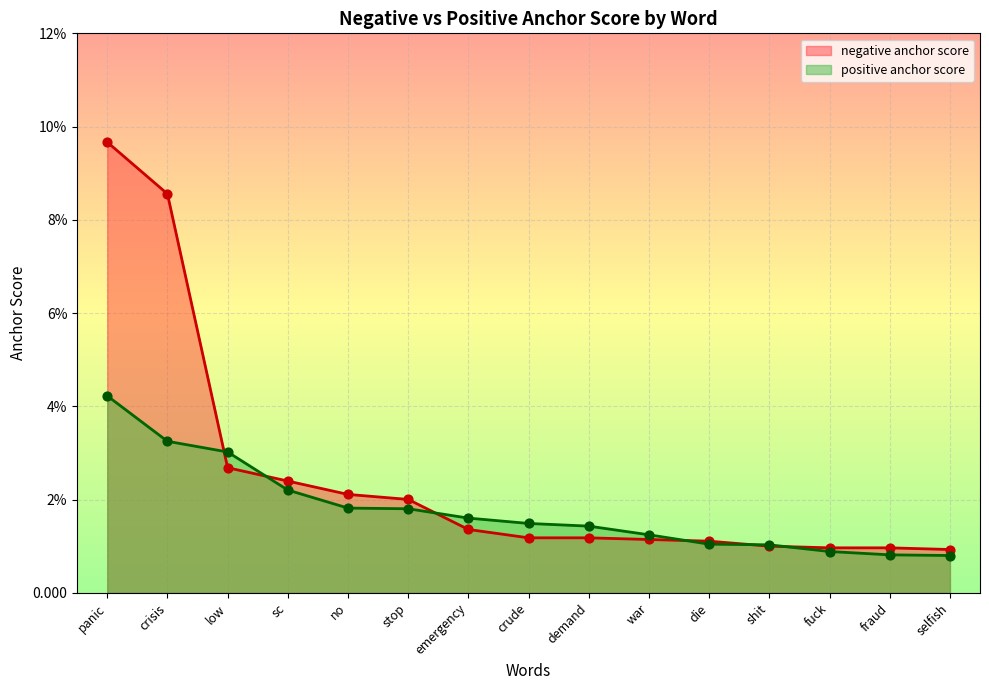

At which category is the sum across all series the highest?

panic